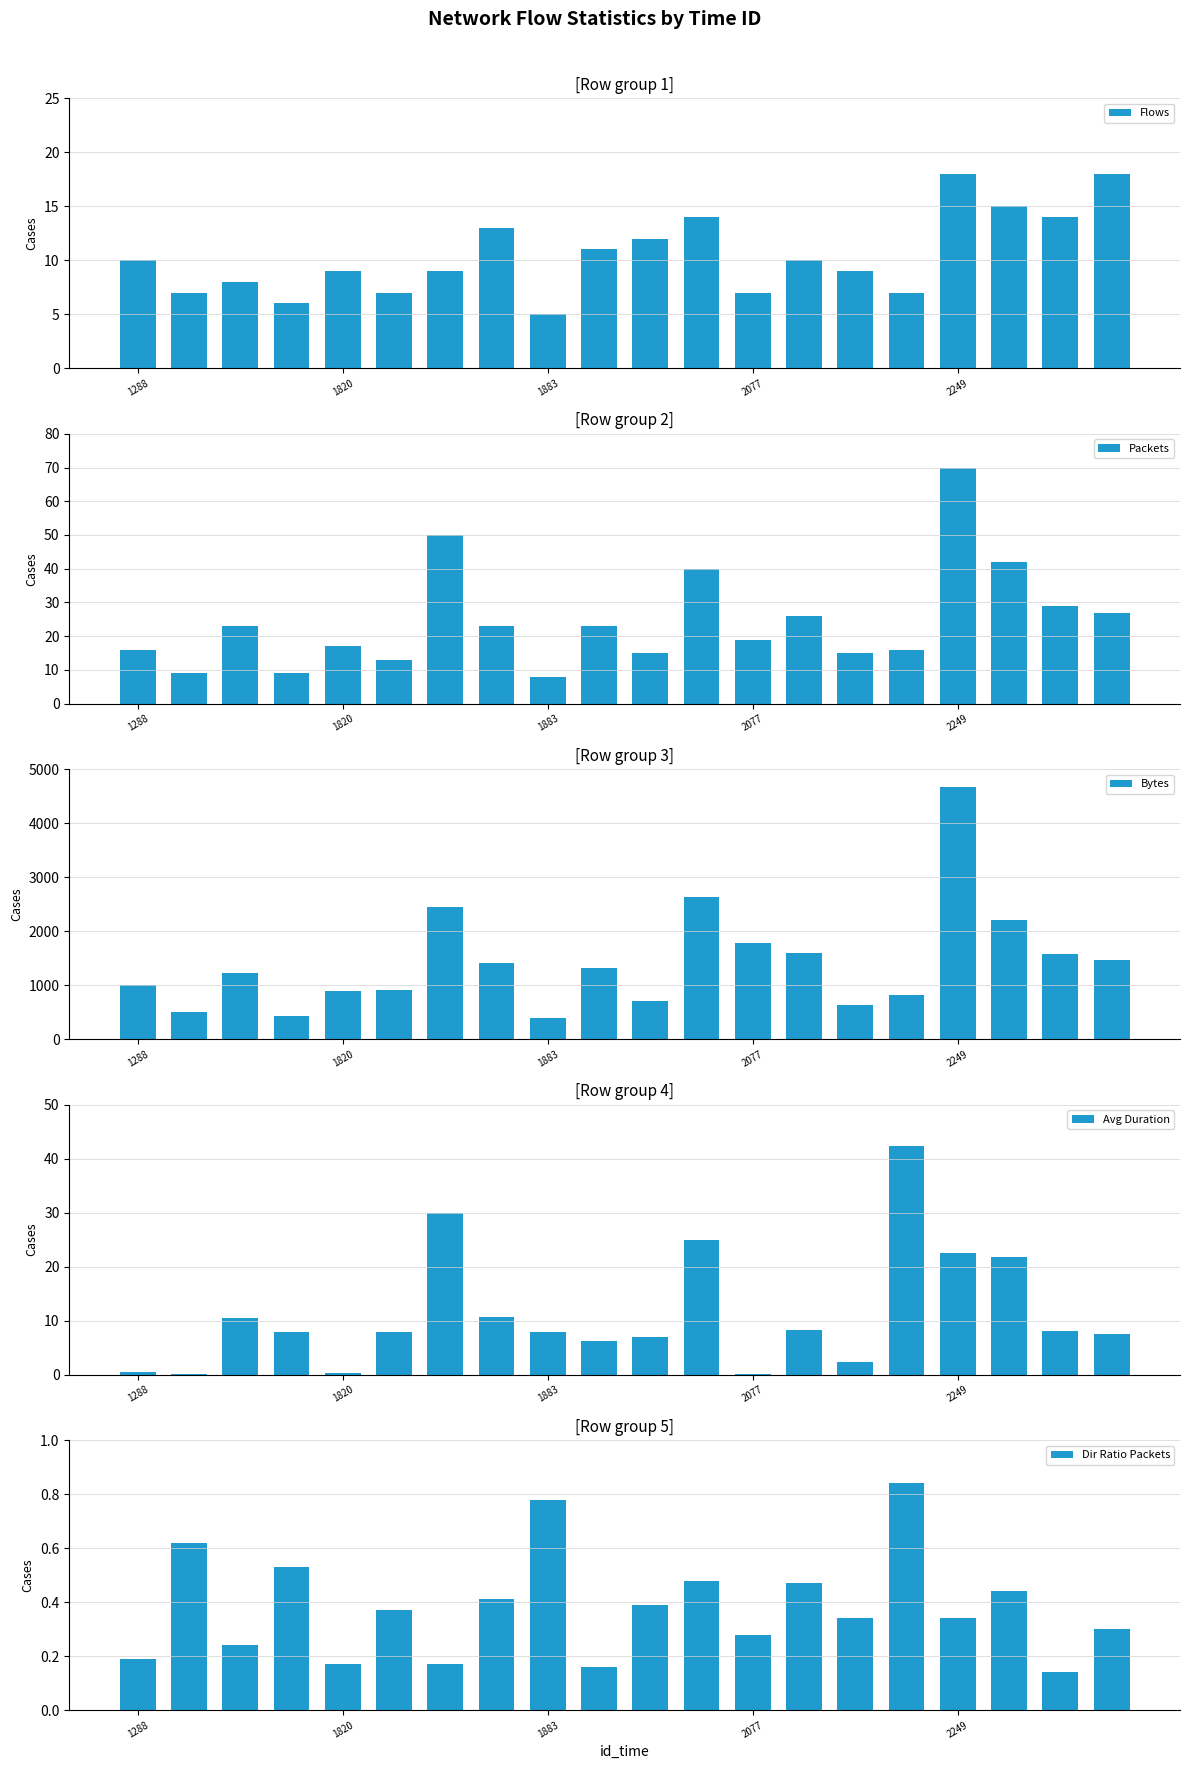

At how many categories does at least one series exceed 1598?

5